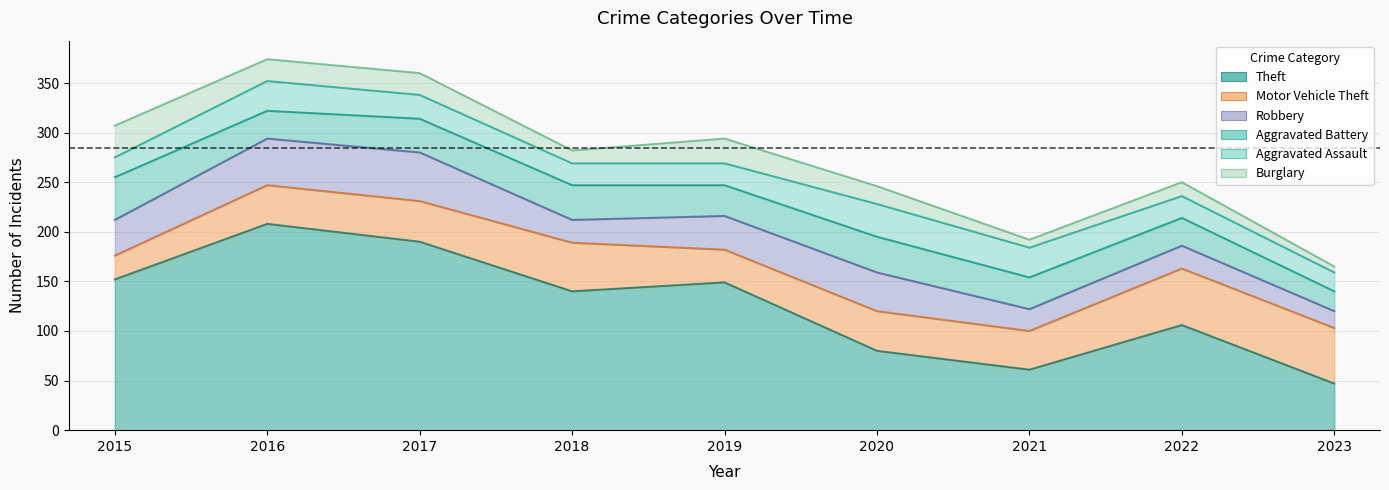

True or false: Robbery and Aggravated Battery cross at least once.

True